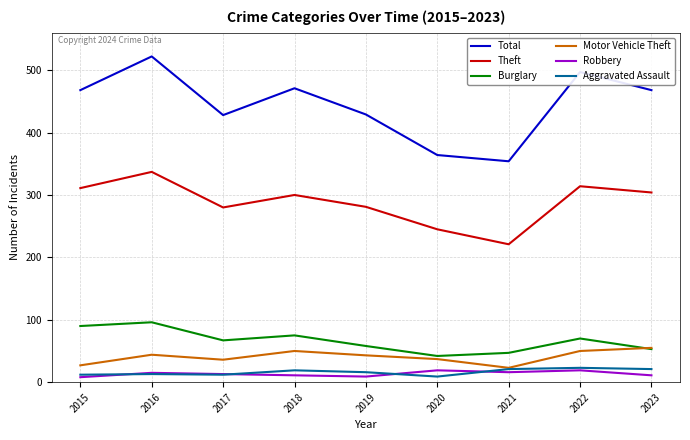

What is the approximate value of Burglary at 2015?

90